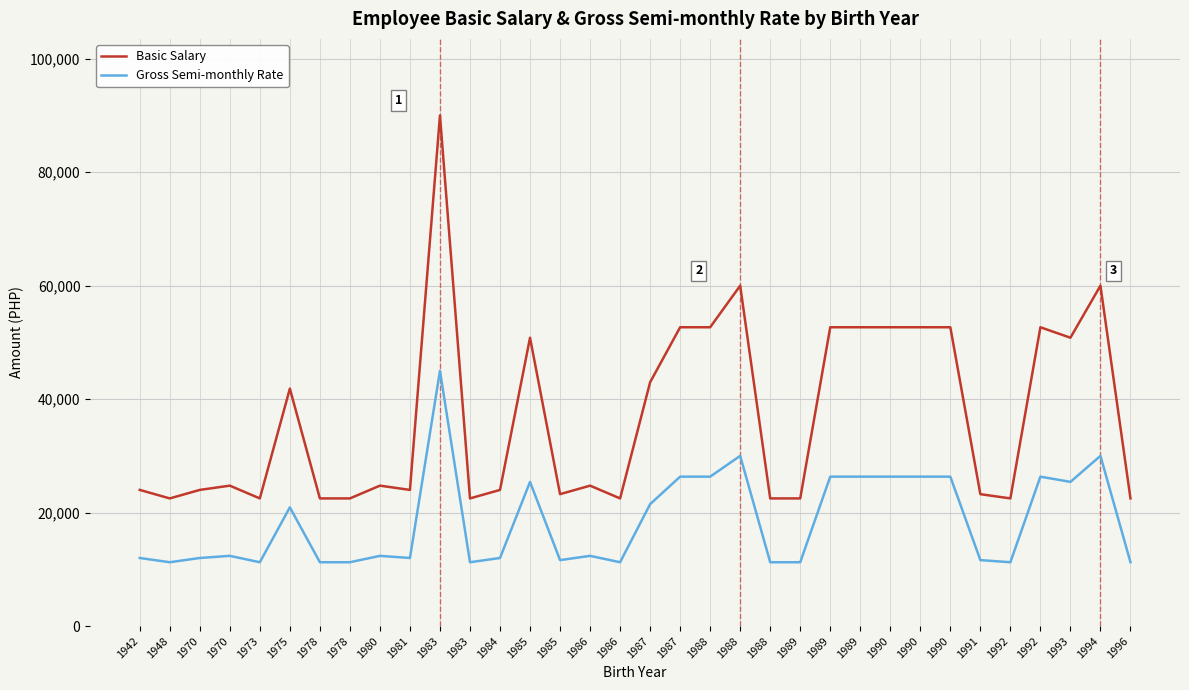

Is this an area chart (filled region under the line)?

No